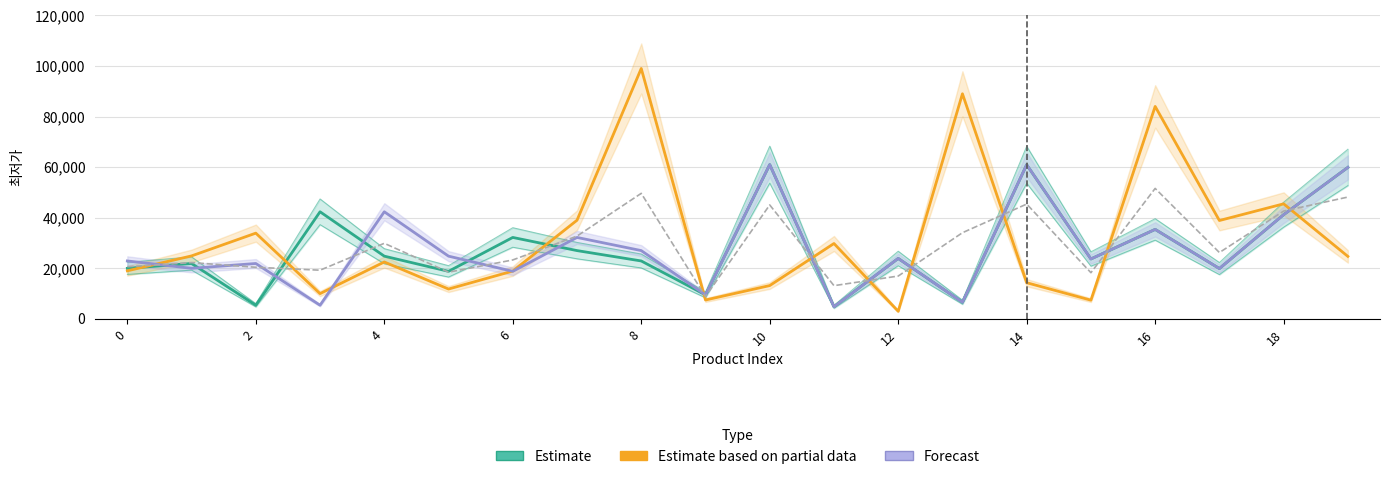

What is the label of the 17th point from the left?

16